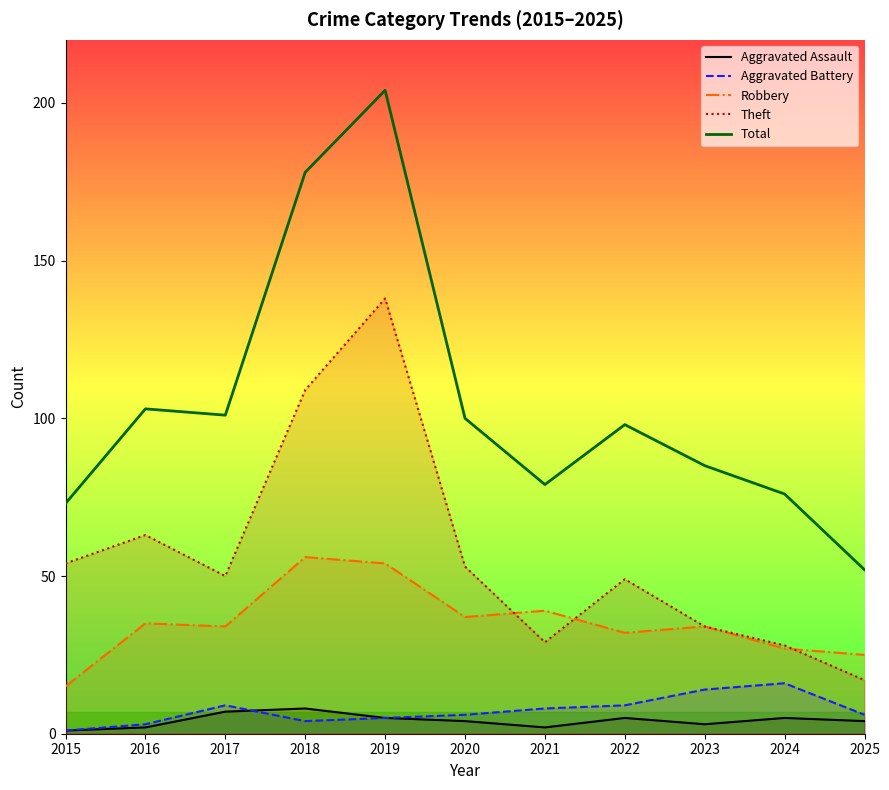

Is it true that Theft equals 5 at 2025?

False